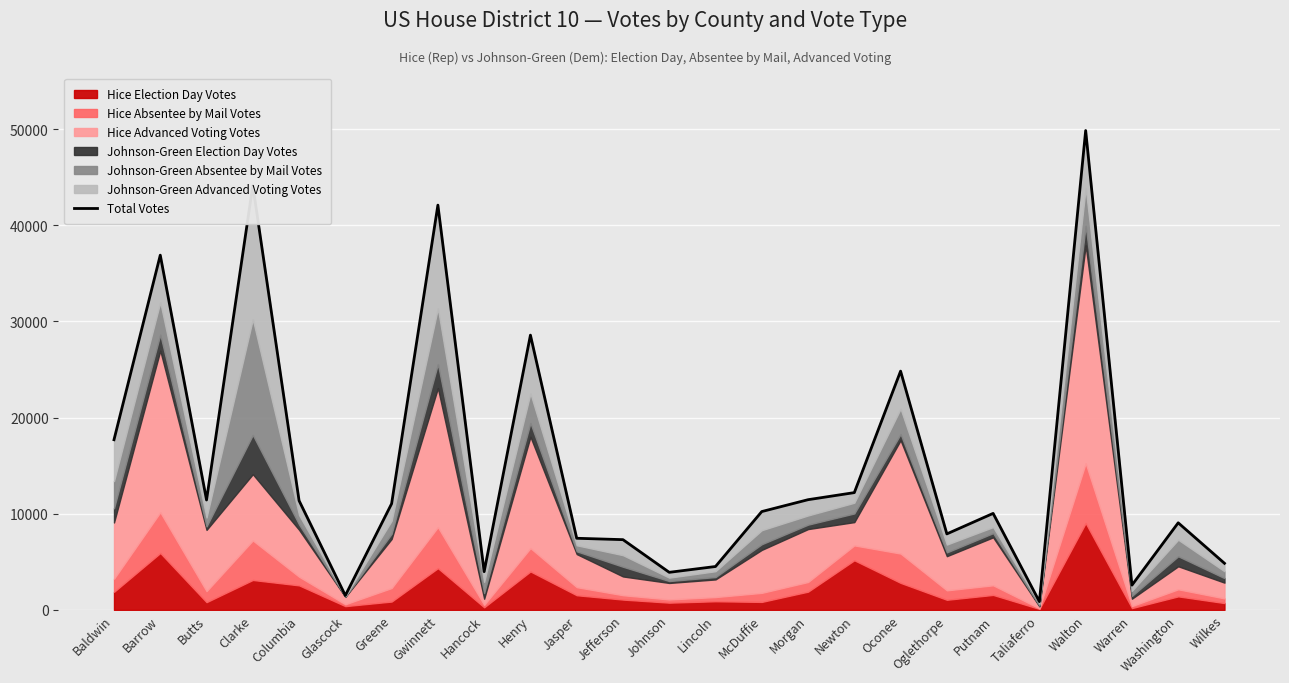

Rank the categories by value from lowest to highest.

Taliaferro, Glascock, Warren, Johnson, Hancock, Lincoln, Wilkes, Jefferson, Jasper, Oglethorpe, Washington, Putnam, McDuffie, Greene, Columbia, Butts, Morgan, Newton, Baldwin, Oconee, Henry, Barrow, Gwinnett, Clarke, Walton